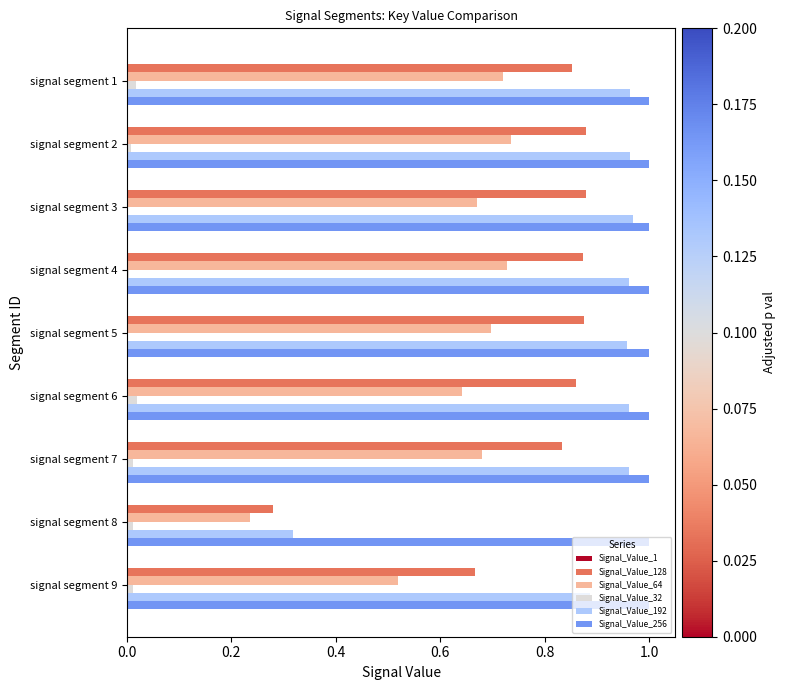

What is the sum of all Signal_Value_64 values?

5.6